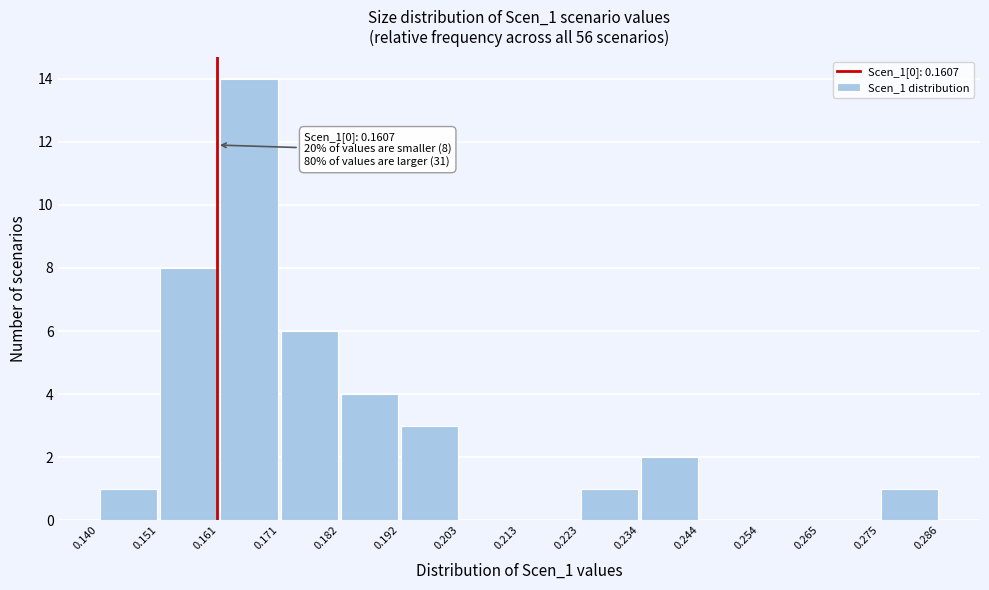

Which range on the x-axis has the tallest bar?

0.161 to 0.171